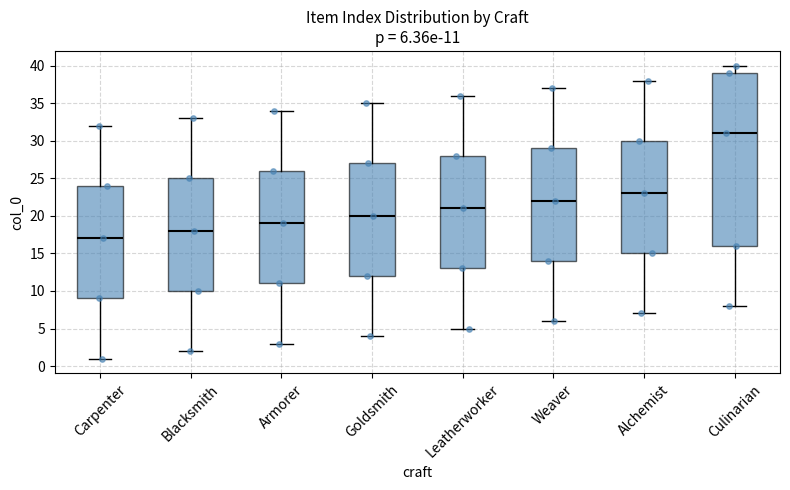

Which box's median line is the highest?

Culinarian